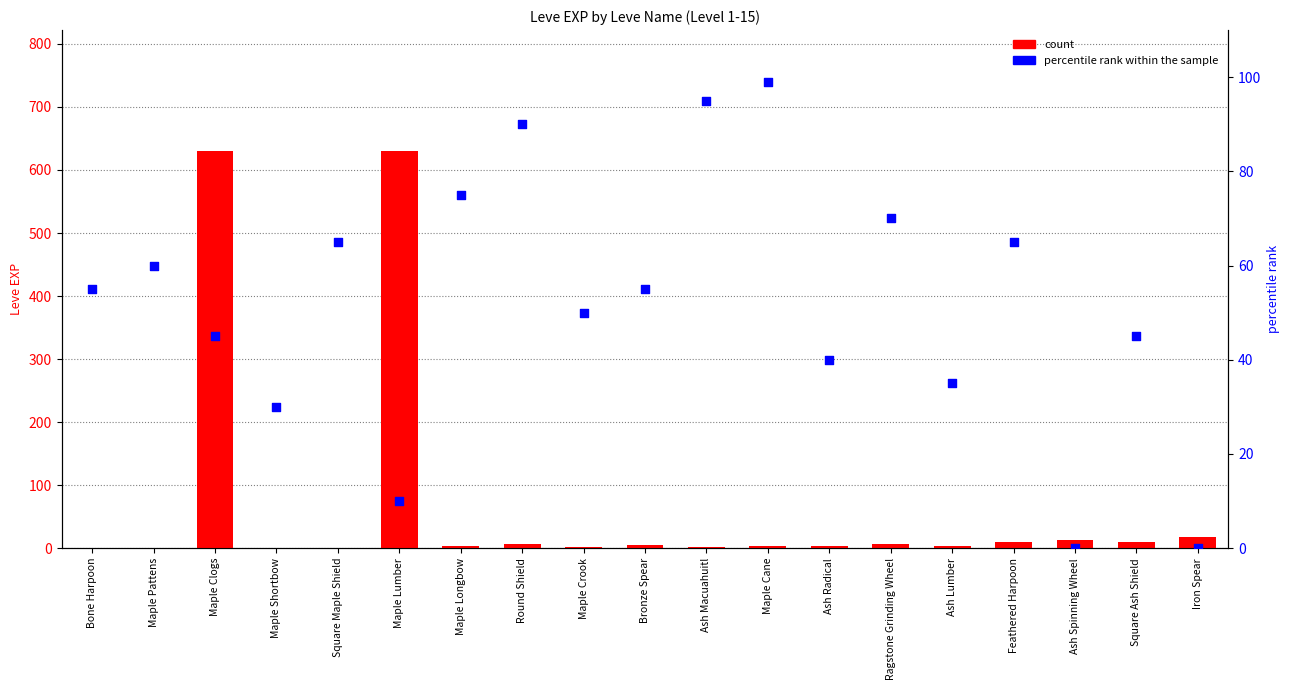

Which series has the largest total across all categories?

count